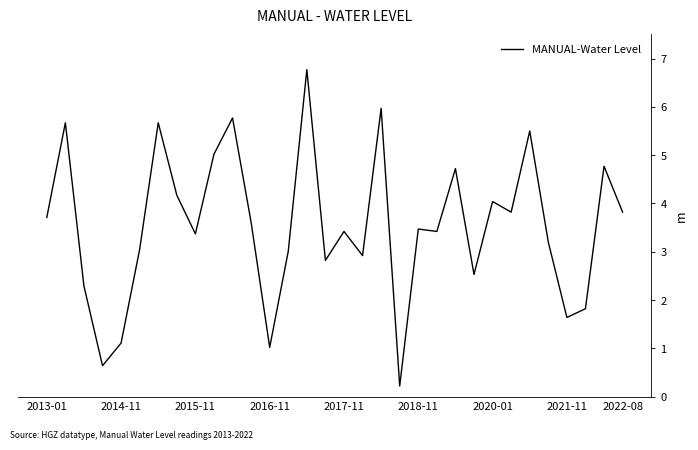

What is the difference between the maximum and minimum values?

6.5